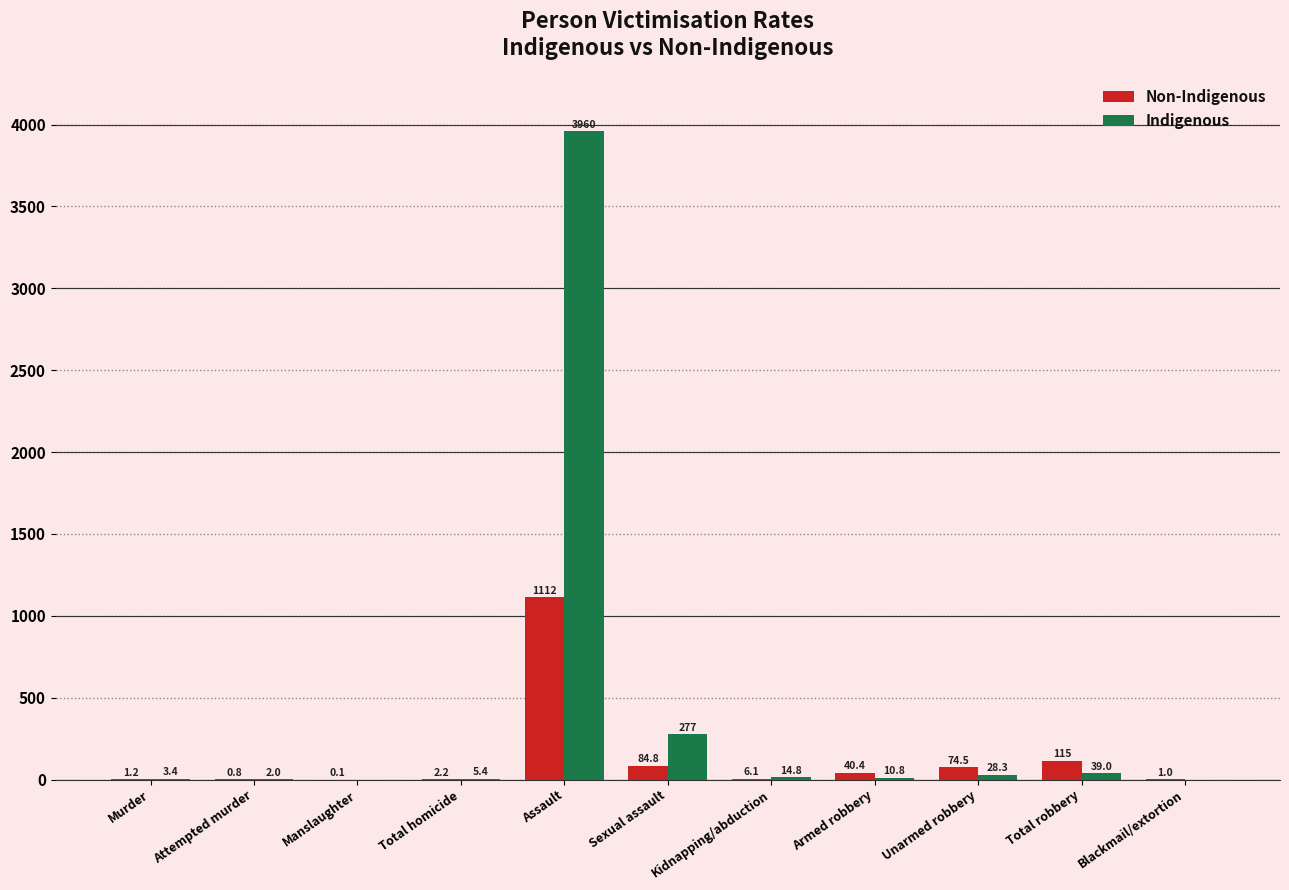

The value of Indigenous at Unarmed robbery is 28.3. True or false?

True